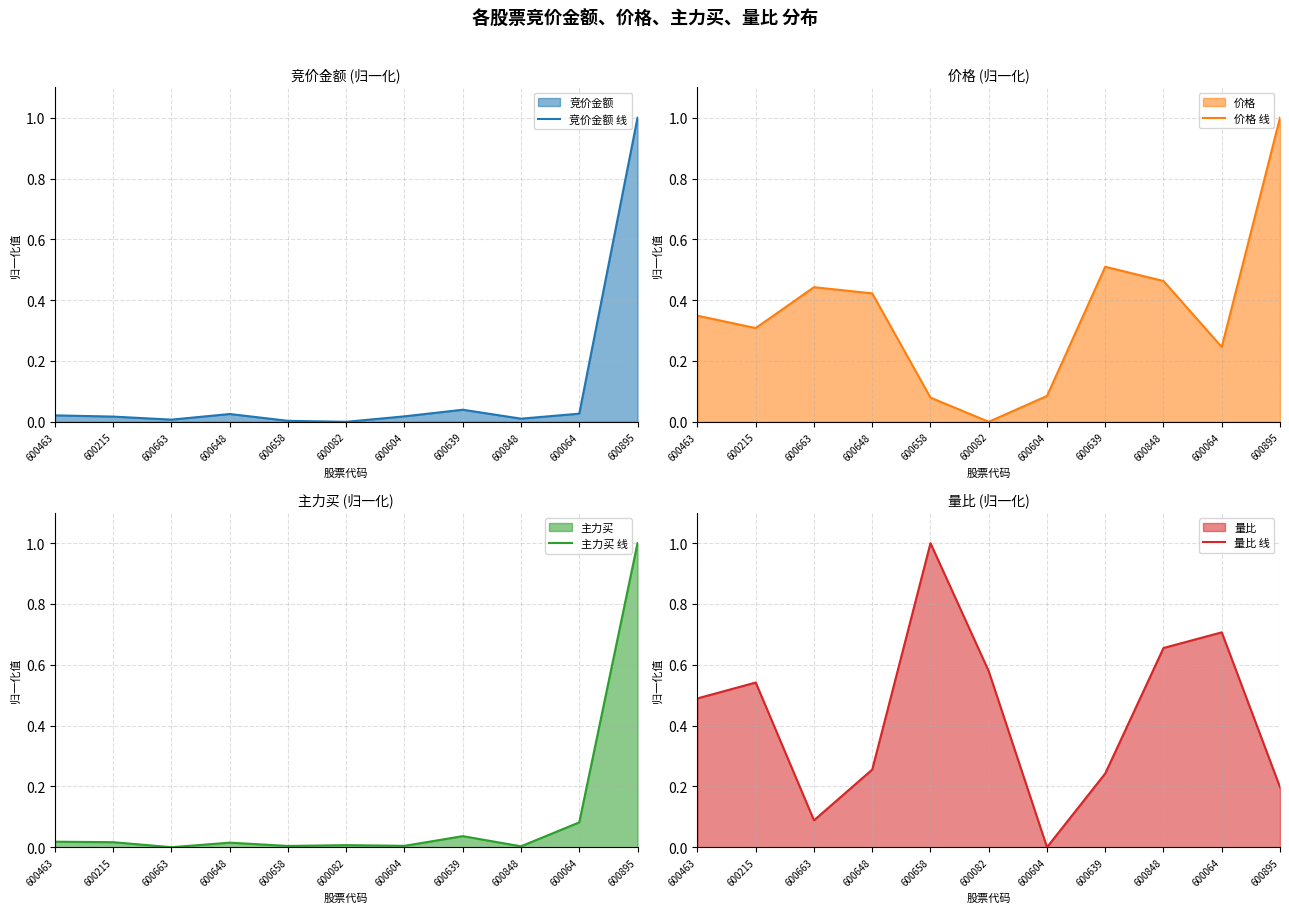

Reading left to right, what are all the values shown in this chart?

竞价金额 线: 0.0	0.0	0.0	0.0	0.0	0.0	0.0	0.0	0.0	0.0	1.0
价格 线: 0.3	0.3	0.4	0.4	0.1	0.0	0.1	0.5	0.5	0.2	1.0
主力买 线: 0.0	0.0	0.0	0.0	0.0	0.0	0.0	0.0	0.0	0.1	1.0
量比 线: 0.5	0.5	0.1	0.3	1.0	0.6	0.0	0.2	0.7	0.7	0.2